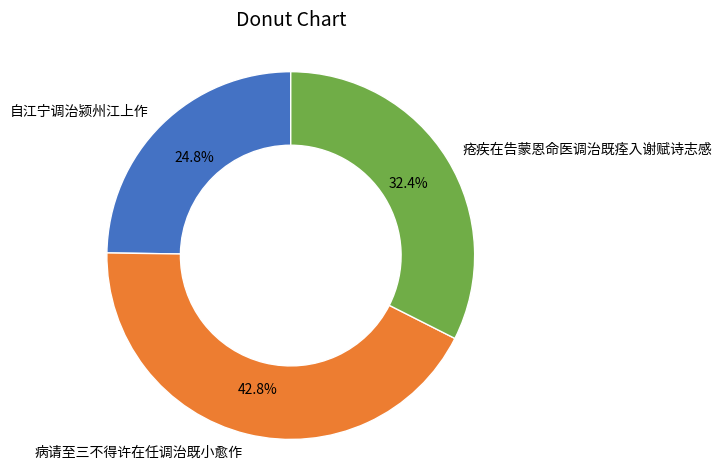

Is 疮疾在告蒙恩命医调治既痊入谢赋诗志感 the majority of the pie?

No